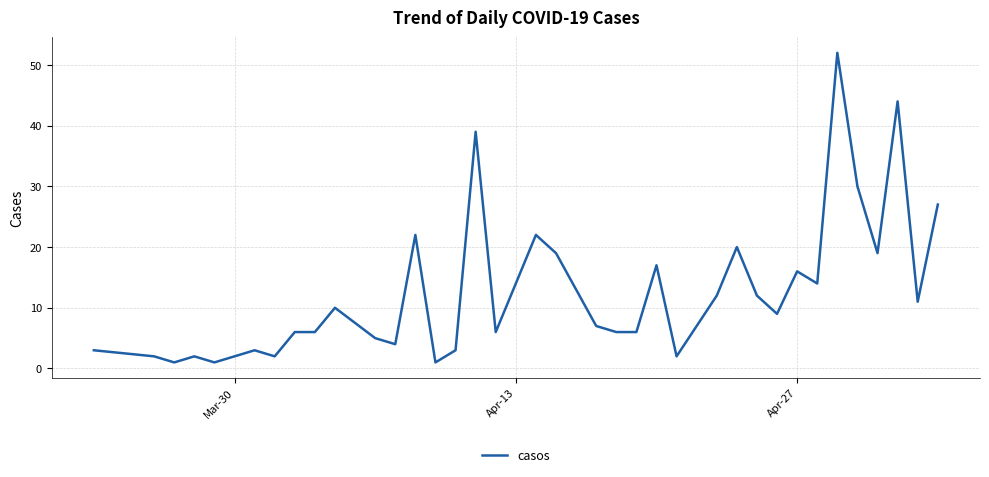

What is the greatest value displayed?

52